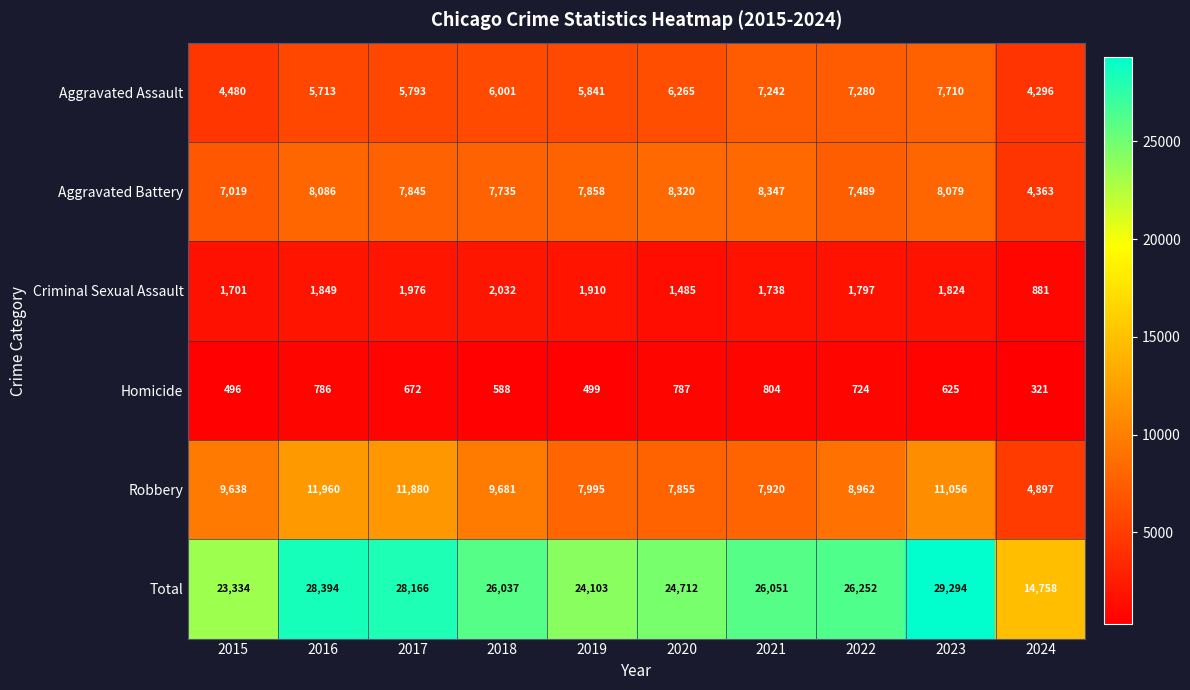

Which series has the largest total across all categories?

Total